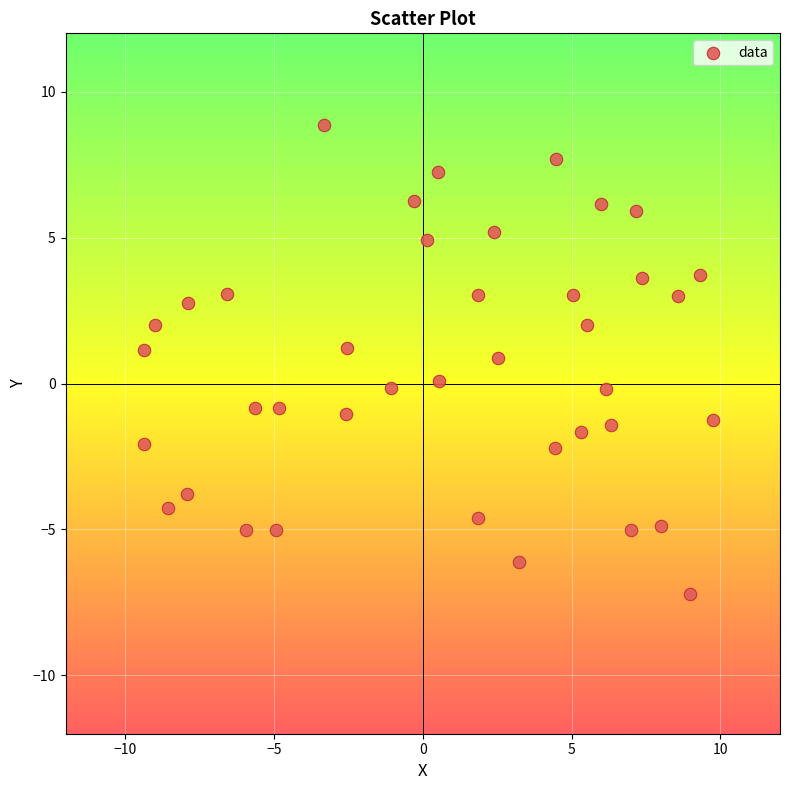

What is the range of Y values (max minus min)?

16.1